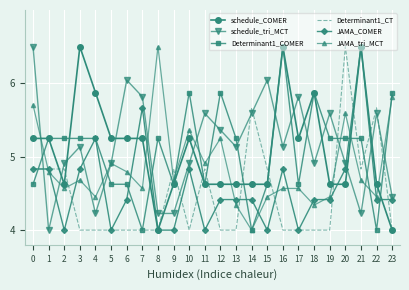

How many values in the Determinant1_COMER series exceed 5?

14